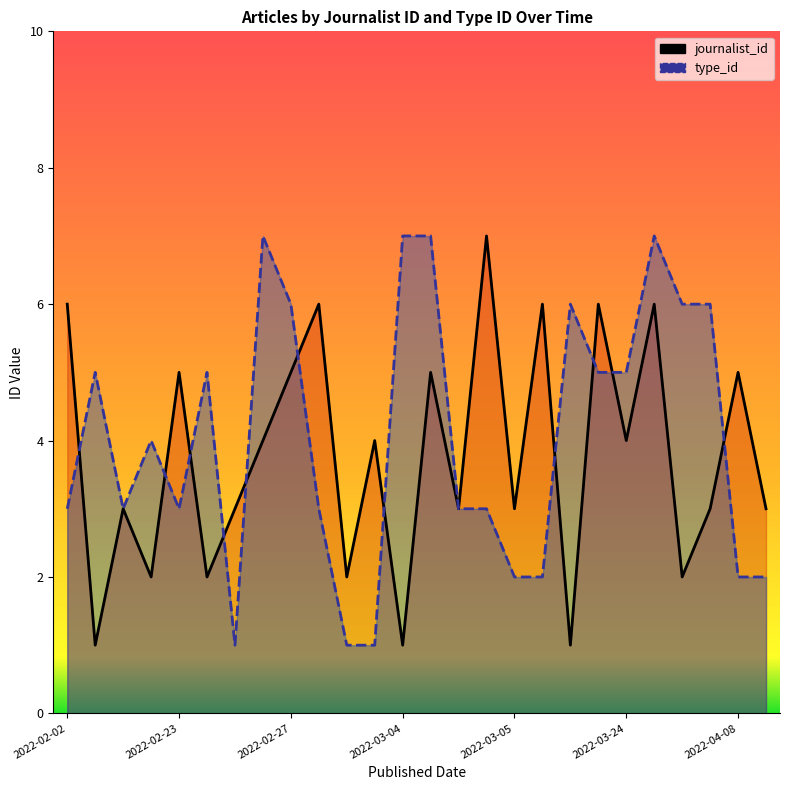

What are all the series names shown in the legend?

journalist_id, type_id